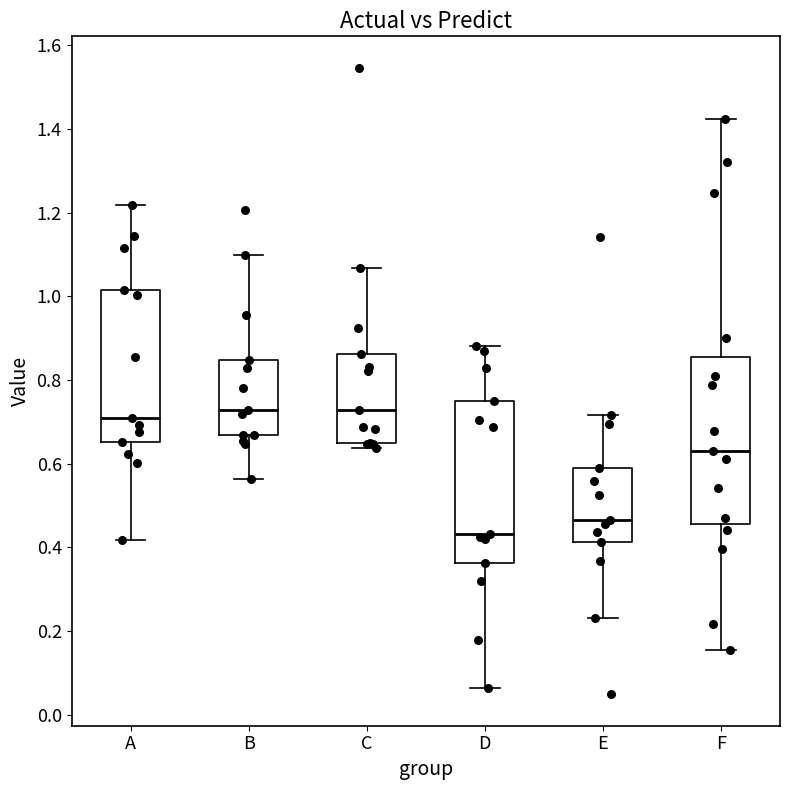

Where is the lower edge of the box for D on the y-axis? The values are not printed on the chart, so give them approximately, as read against the axis.

0.36